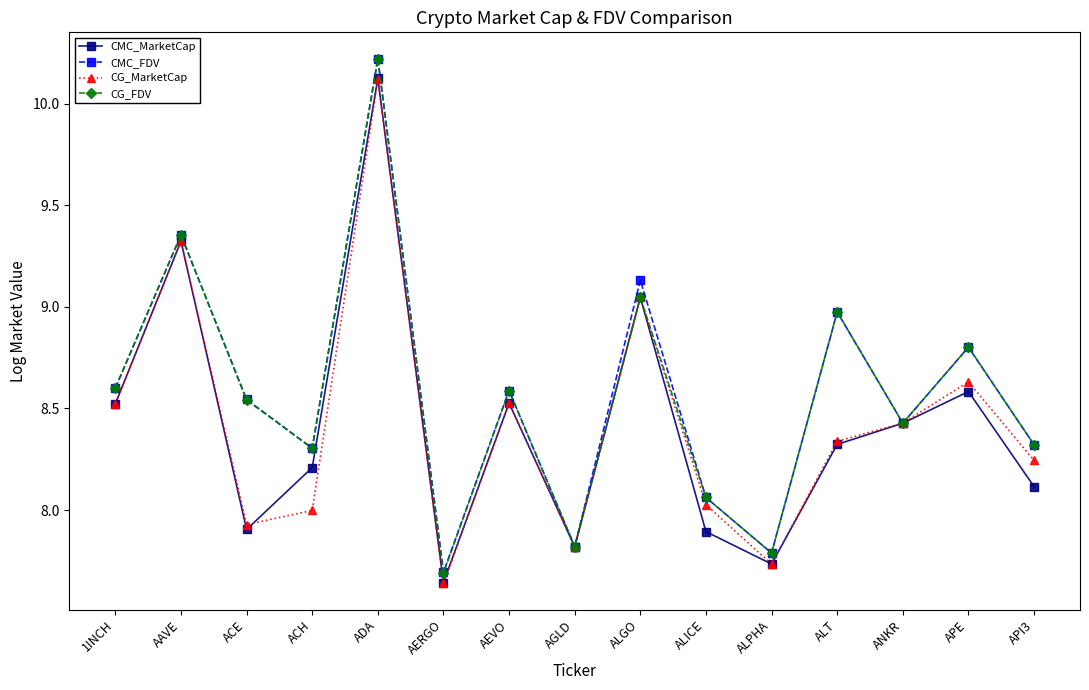

The value of CMC_FDV at ALICE is 8.1. True or false?

True